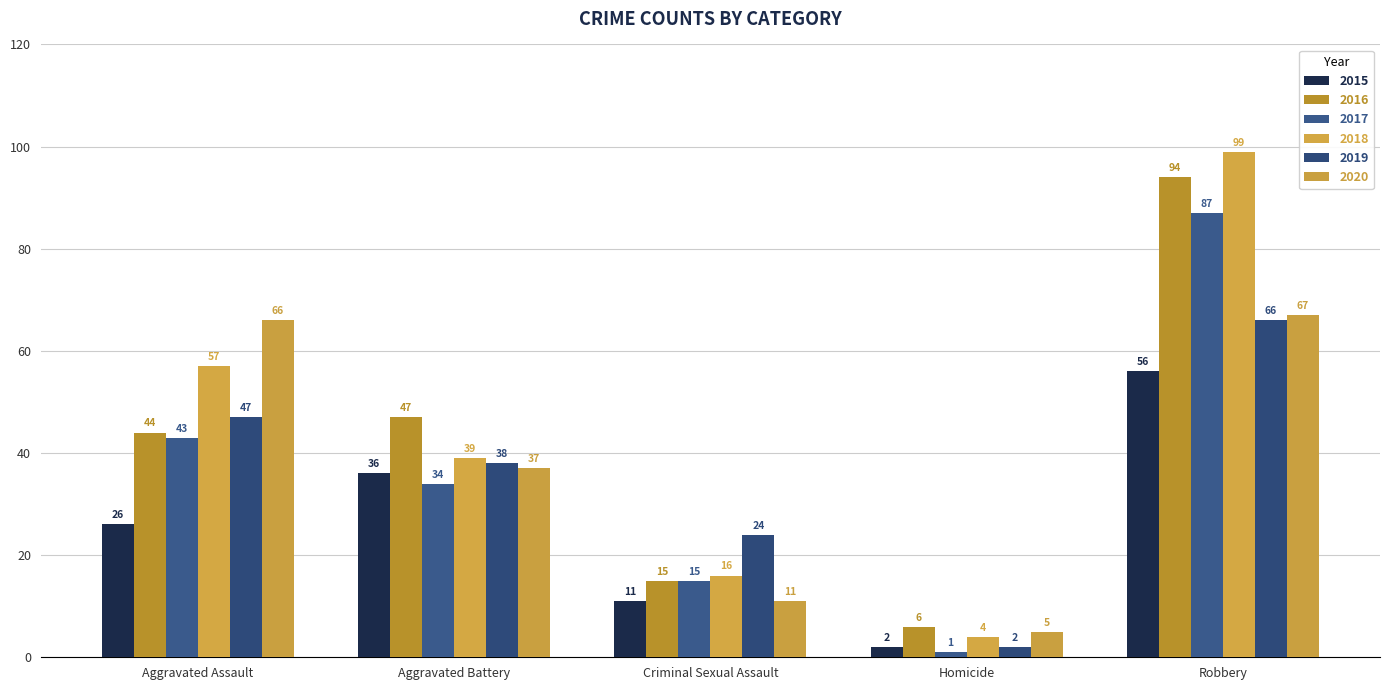

At which label does 2018 reach its peak?

Robbery